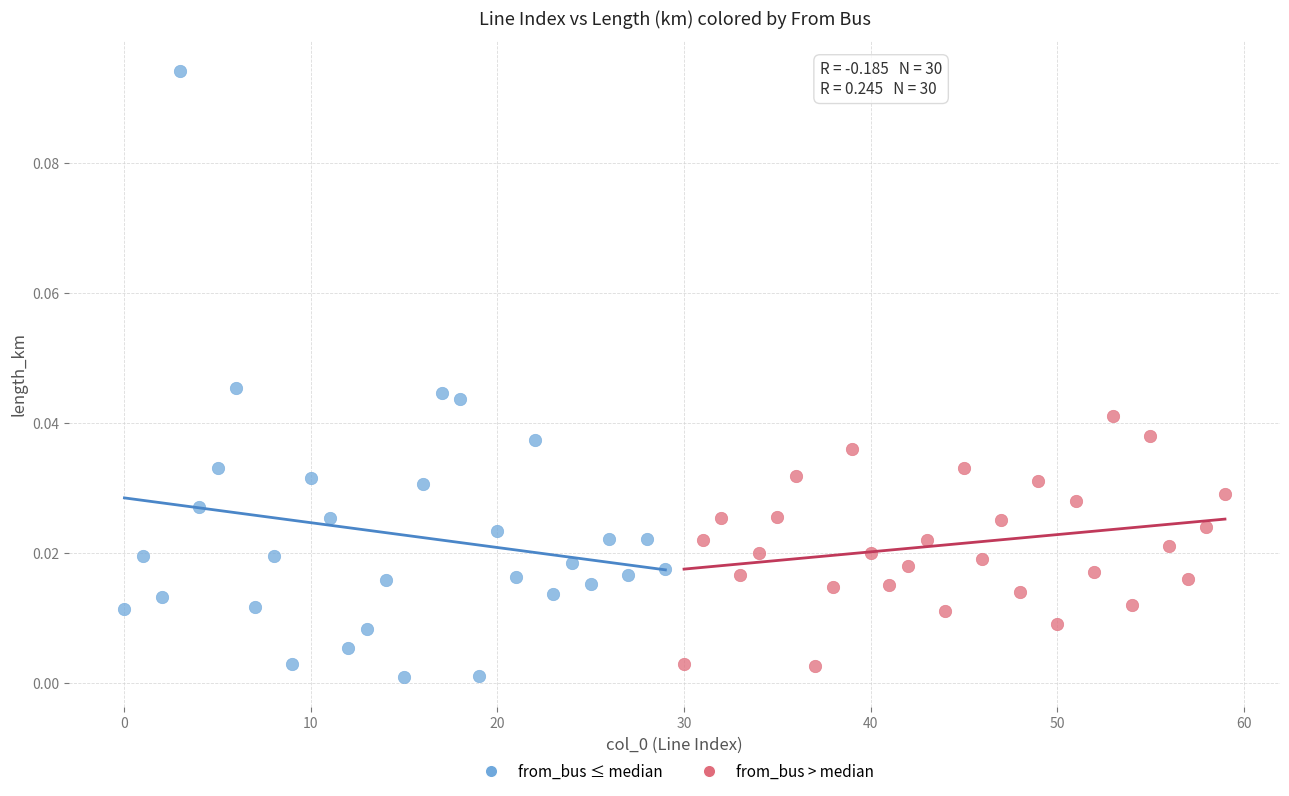

Which series reaches the maximum Y coordinate?

from_bus ≤ median